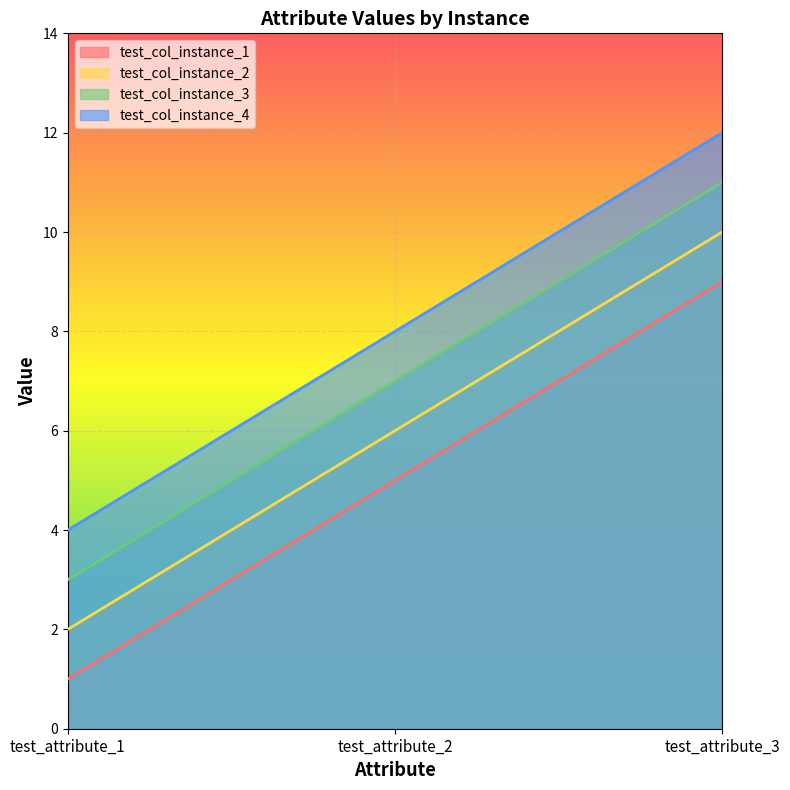

Rank the series by their average value, from lowest to highest.

test_col_instance_1, test_col_instance_2, test_col_instance_3, test_col_instance_4